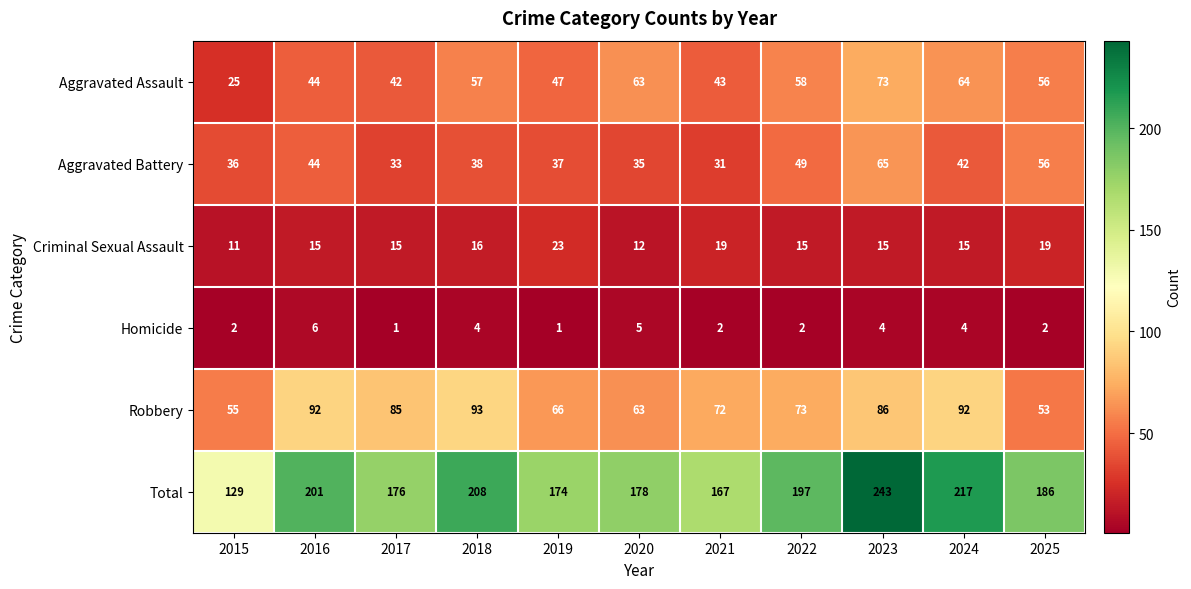

Which label corresponds to the largest value in the chart?

2023